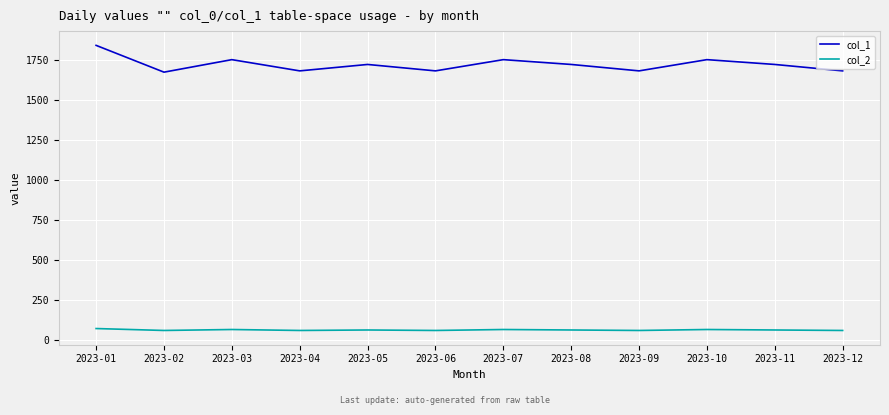

How many lines are shown in the chart?

2